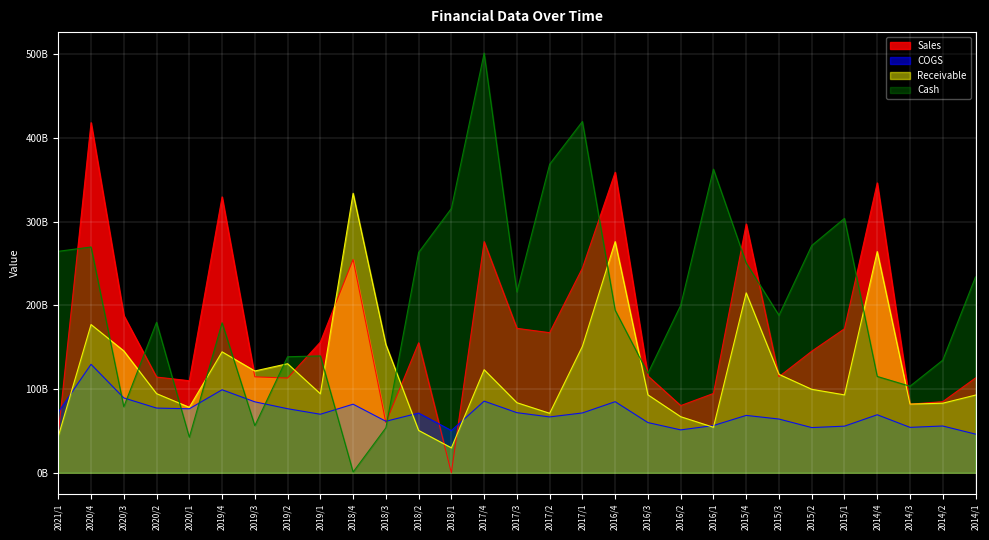

At how many categories does at least one series exceed 286657701545?

12